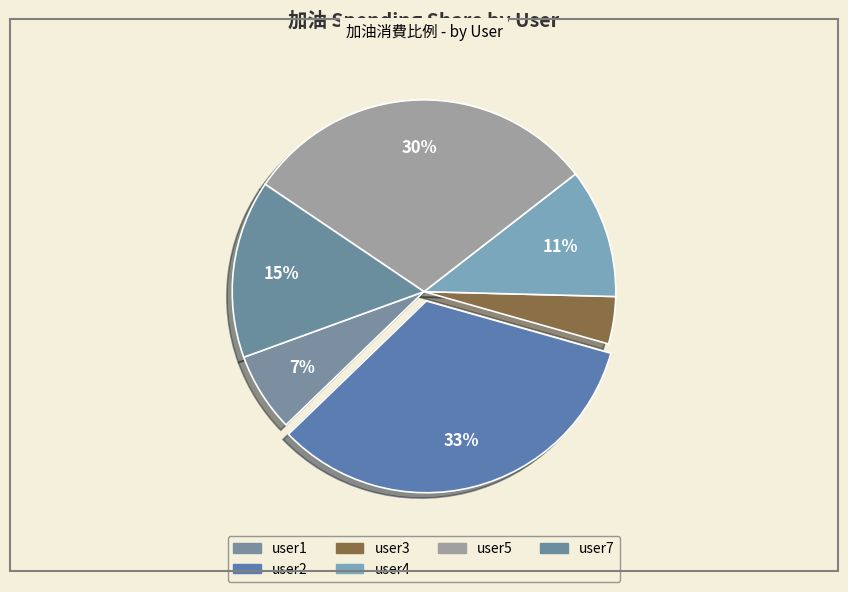

How many slices are in this pie chart?

6